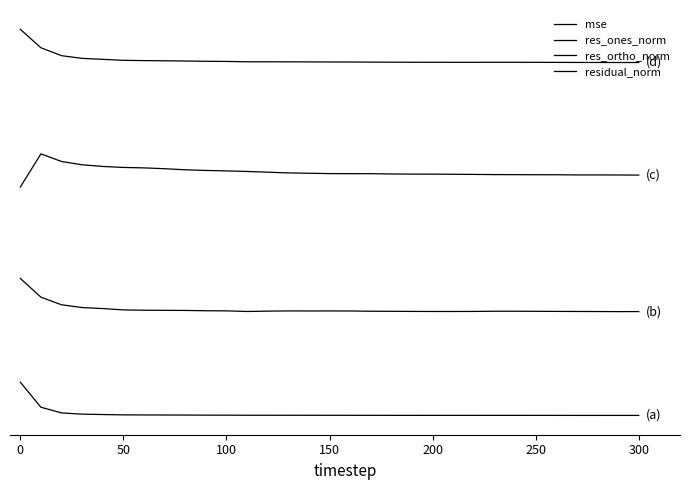

True or false: res_ortho_norm has more than 1 points higher than both neighbors.

True